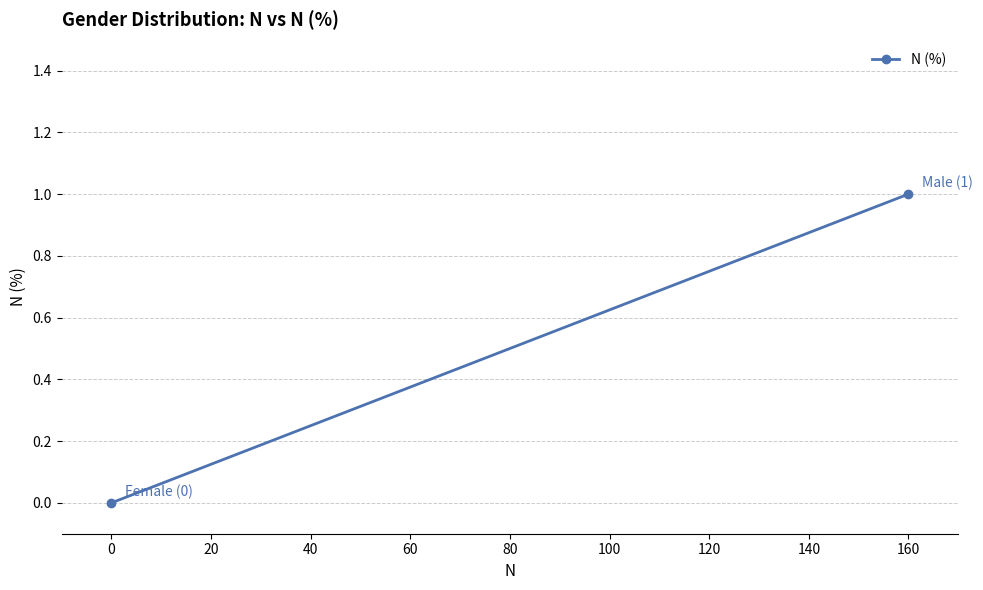

How many lines are shown in the chart?

1